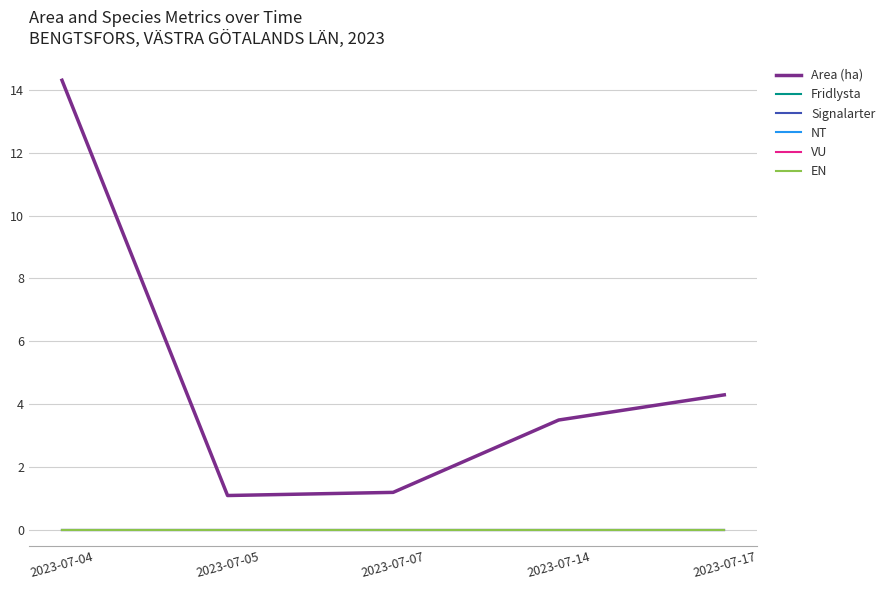

Which label corresponds to the smallest value in the chart?

2023-07-04